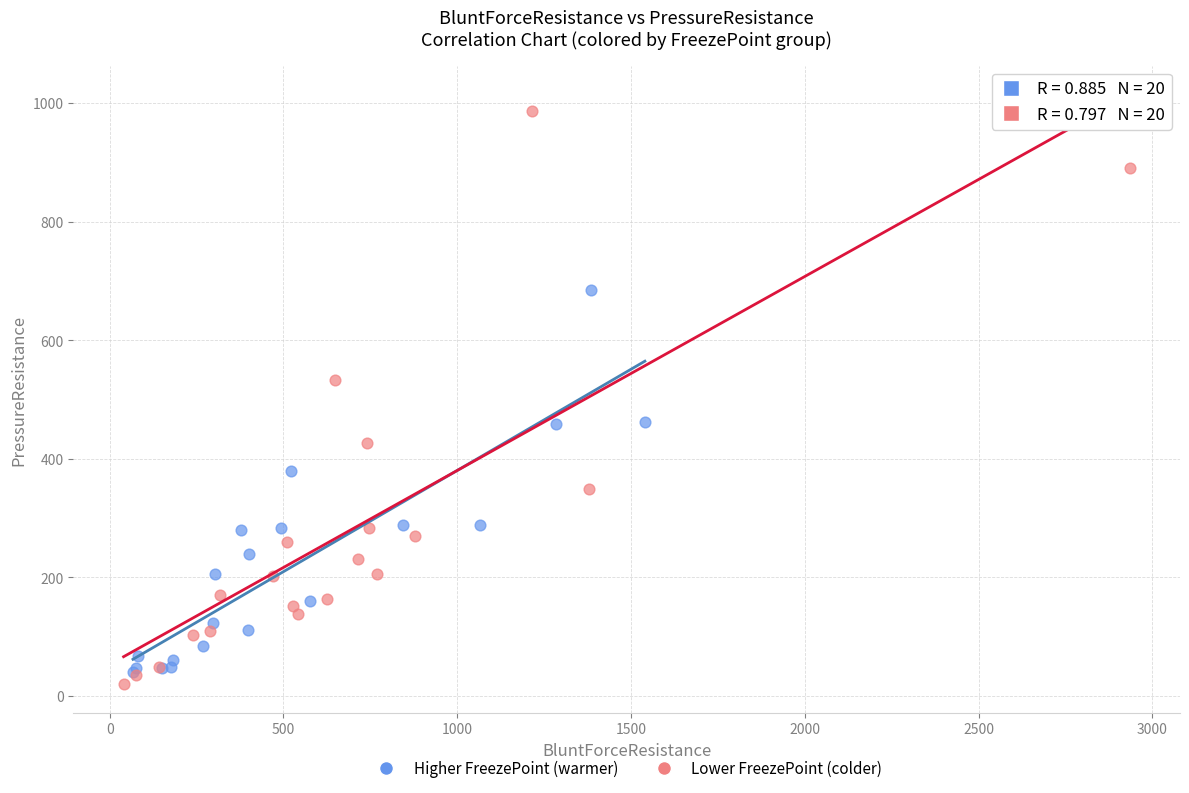

Which series reaches the minimum Y coordinate?

Lower FreezePoint (colder)